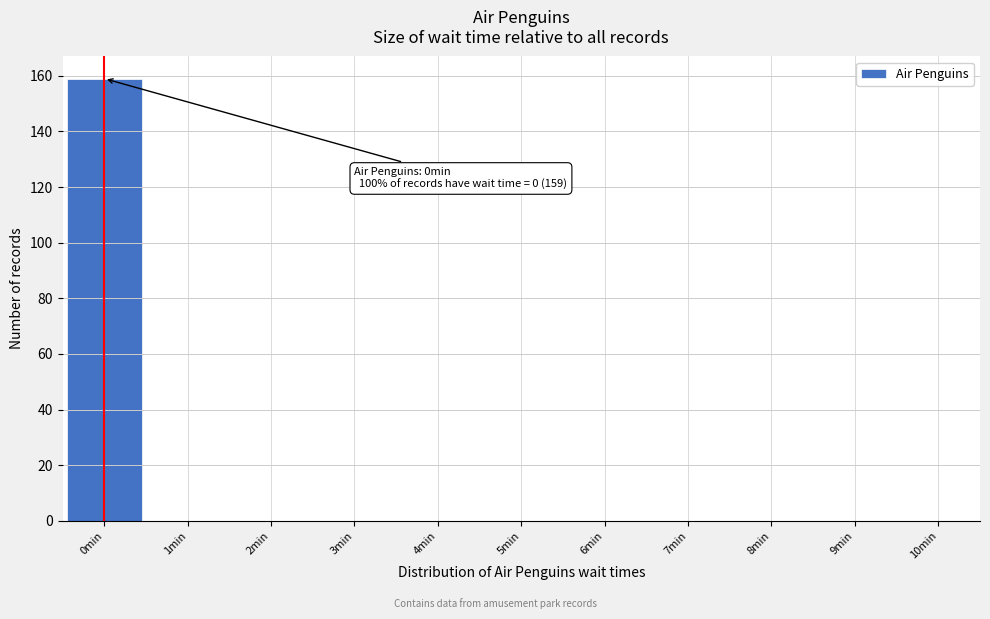

Reading left to right, extract all data points from this chart.

0min=159	1min=0	2min=0	3min=0	4min=0	5min=0	6min=0	7min=0	8min=0	9min=0